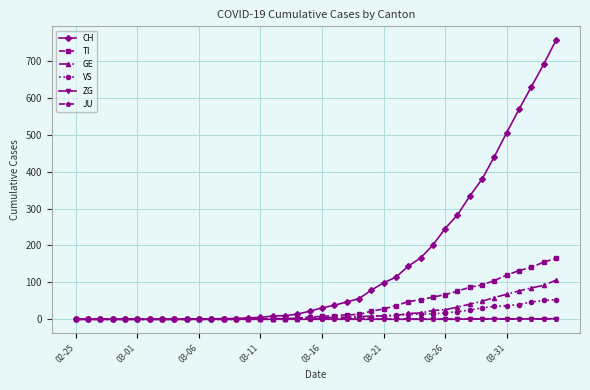

Which series has the largest range (max minus min)?

CH